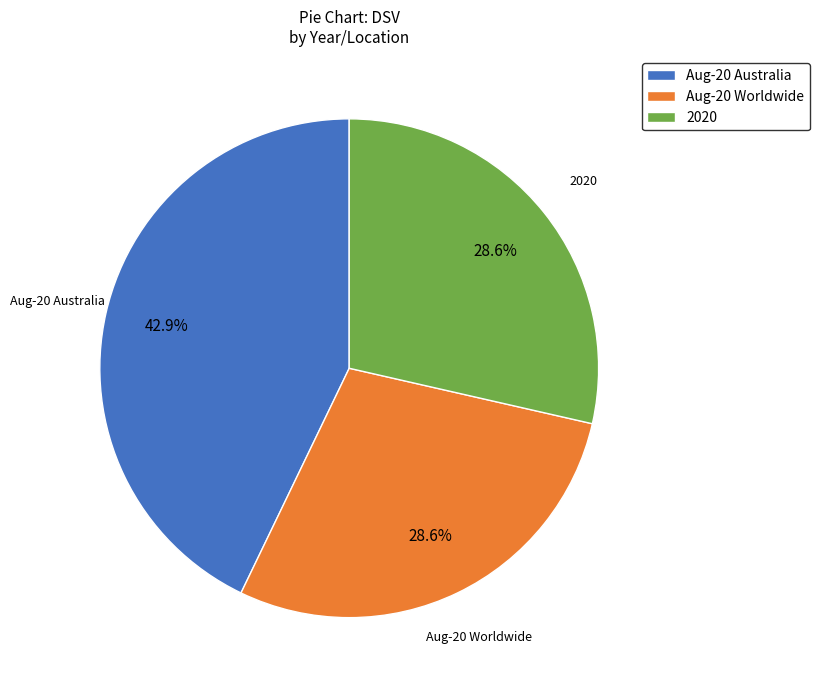

Approximately how many times larger is the value at Aug-20 Australia compared to Aug-20 Worldwide?

1.5